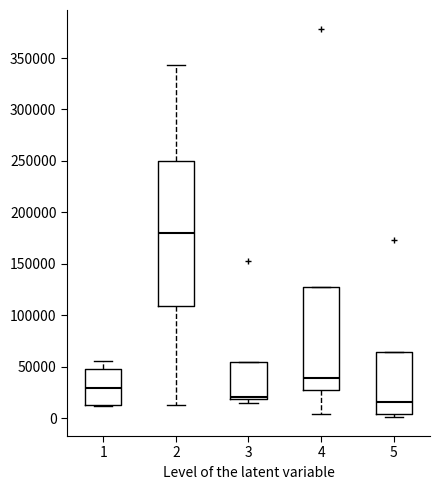

Reading left to right, read every box against the y-axis: the position of its median line, the range the box covers, and the ends of its whiskers. The values are not printed on the chart, so give them approximately, as read against the axis.

1: median 30000, box 15000 to 50000, whiskers 10000 to 55000
2: median 180000, box 110000 to 250000, whiskers 15000 to 345000
3: median 20000 (just above the box's lower edge), box 20000 to 55000, whiskers 15000 to 55000
4: median 40000, box 25000 to 125000, whiskers 5000 to 125000
5: median 15000, box 5000 to 65000, whiskers 0 to 65000